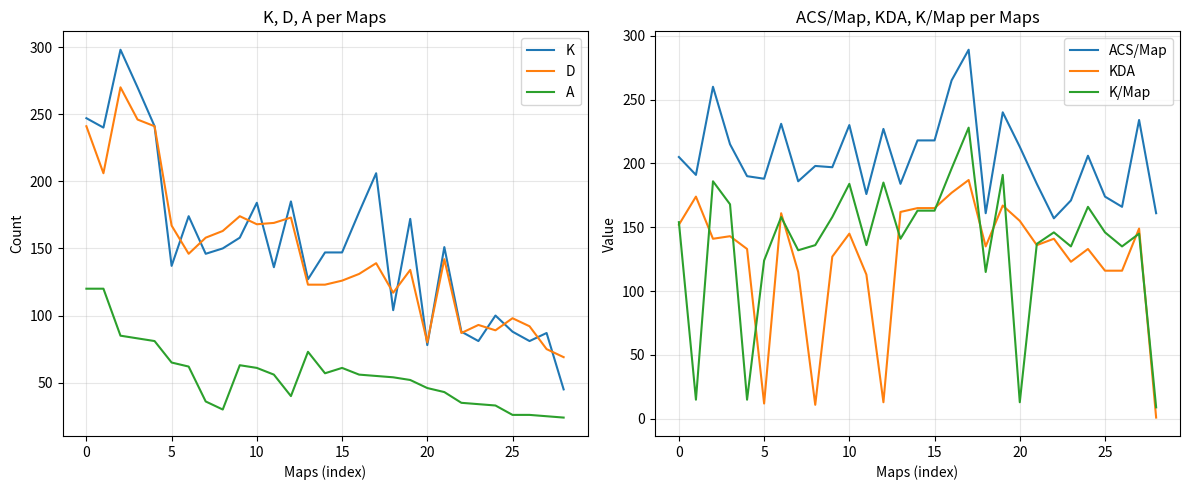

Is it true that A equals 56 at 16?

True